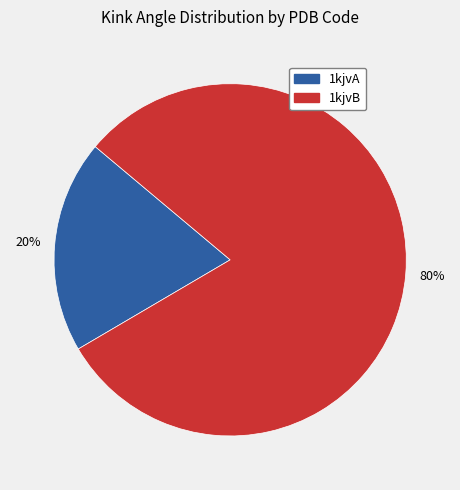

To the nearest percent, what is the average slice percentage?

50%